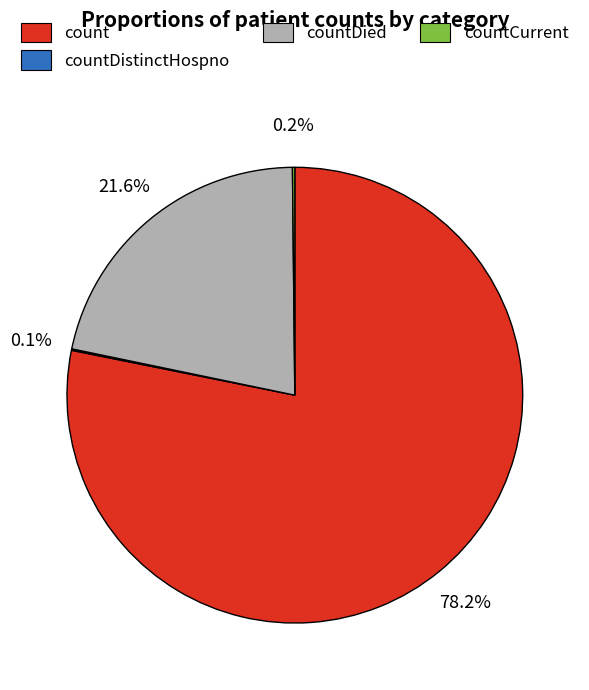

Is there any slice that represents more than half of the pie?

Yes